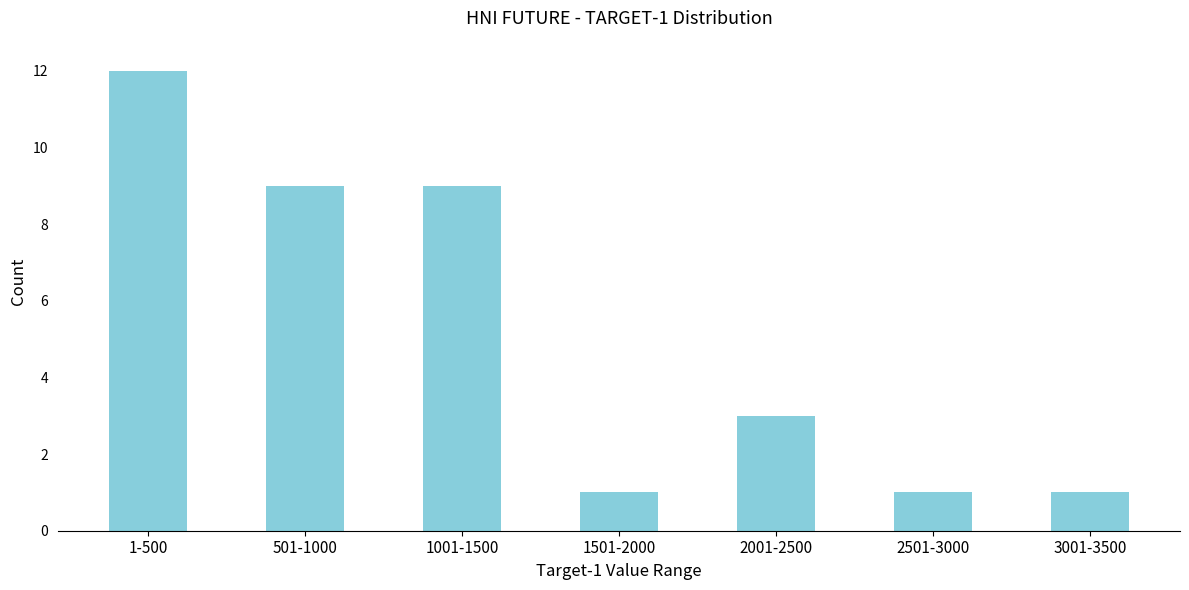

Reading right to left, extract all data points from this chart.

3001-3500=1	2501-3000=1	2001-2500=3	1501-2000=1	1001-1500=9	501-1000=9	1-500=12